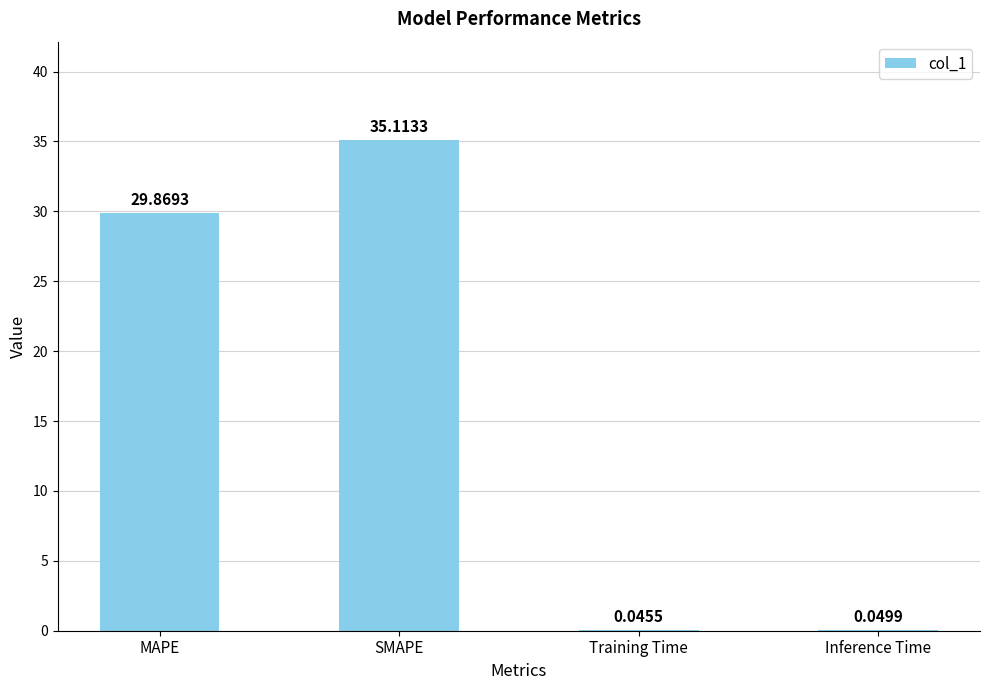

Which has a higher value, Training Time or SMAPE?

SMAPE